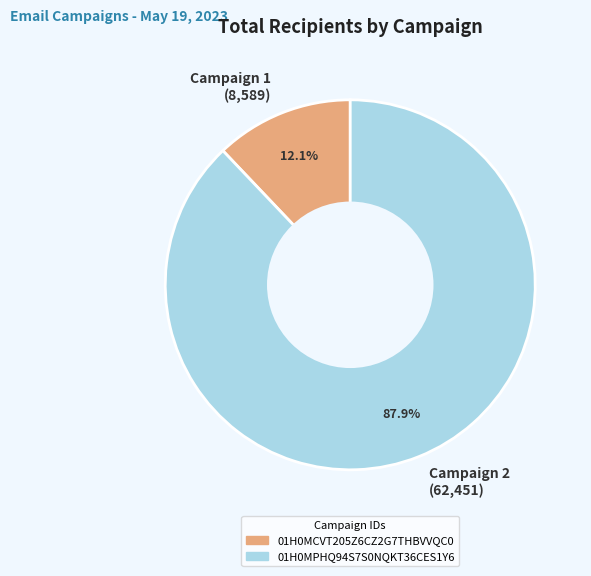

Does any single category account for the majority?

Yes